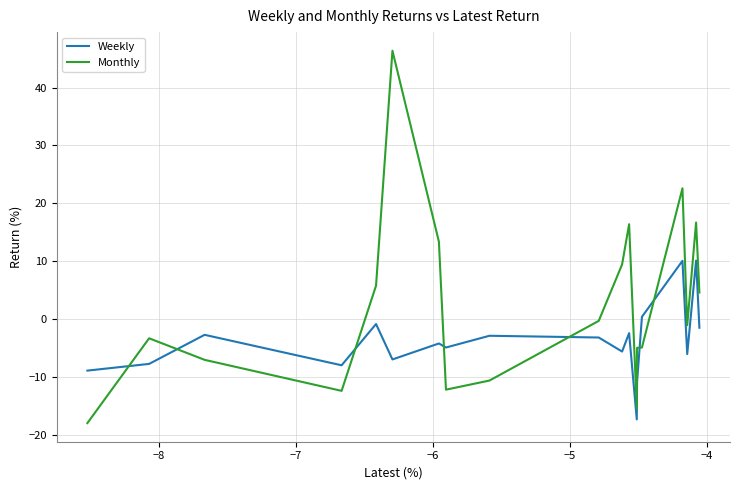

After their last crossing, which series has the higher values: Monthly or Weekly?

Monthly